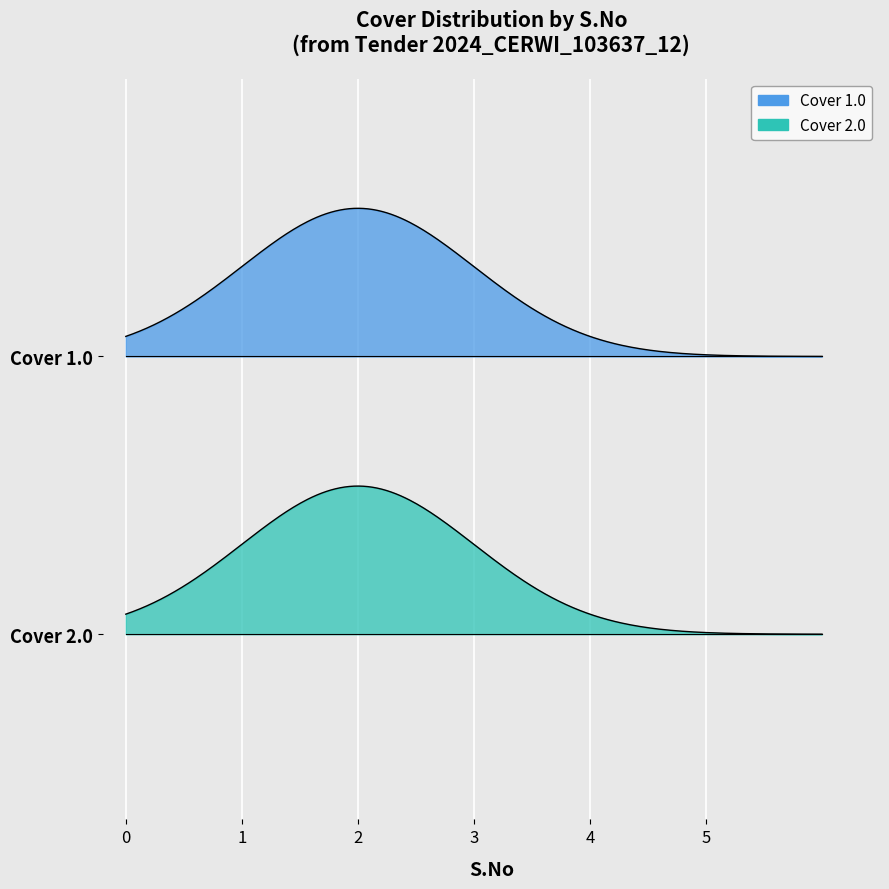

What is the value of the Cover 2 point at the 4th from the left?

4